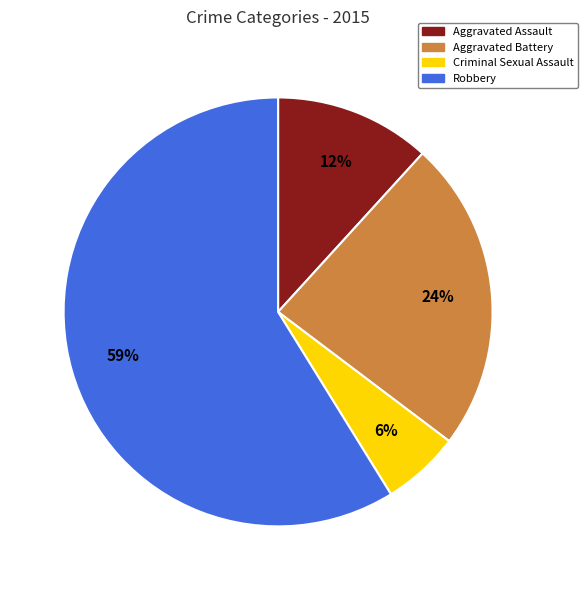

Is there a majority slice in this chart?

Yes